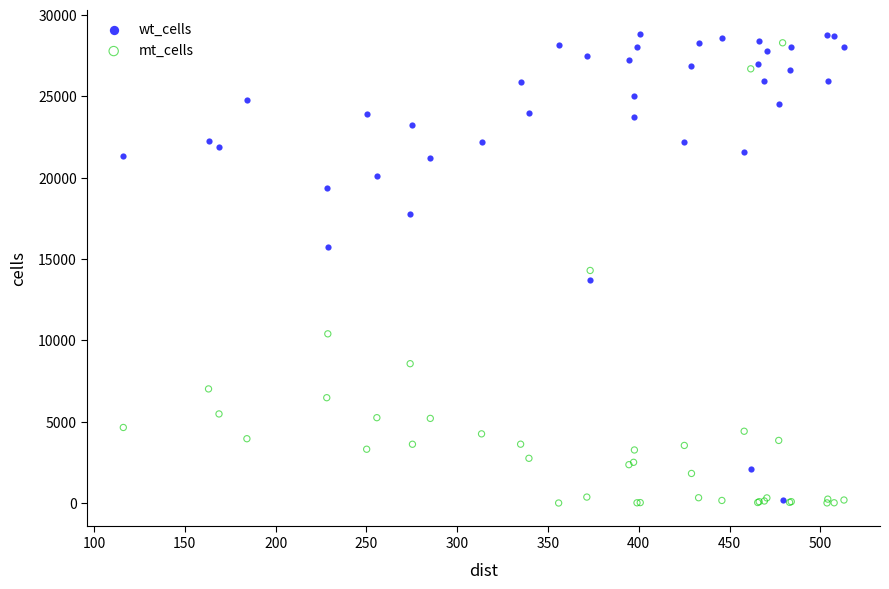

Which series reaches the maximum Y coordinate?

wt_cells